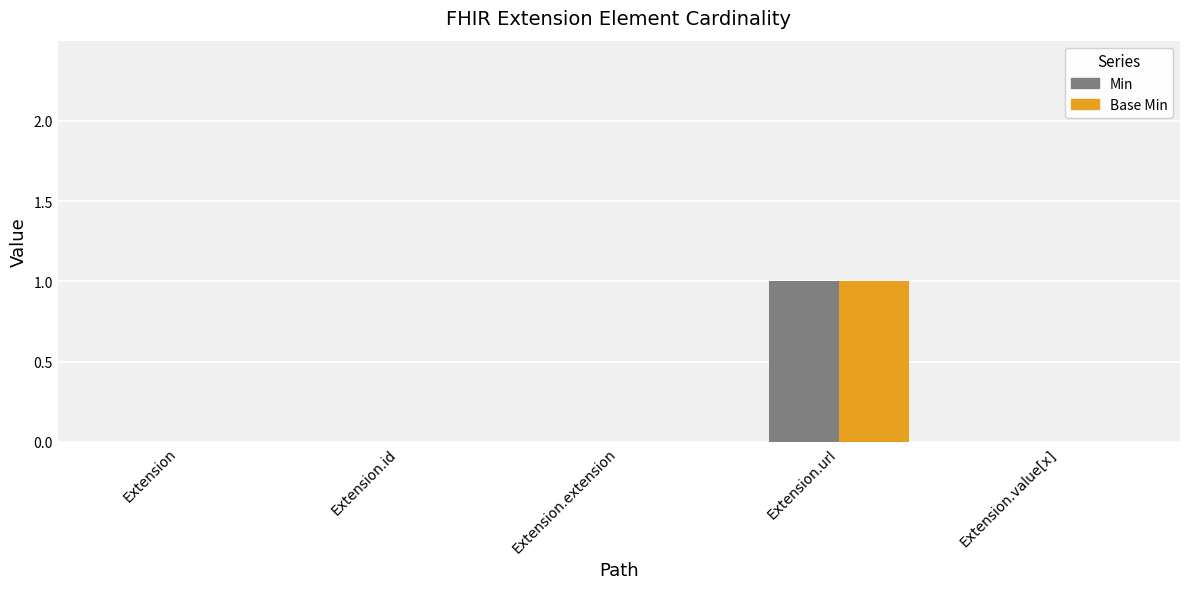

At which category is the sum across all series the highest?

Extension.url